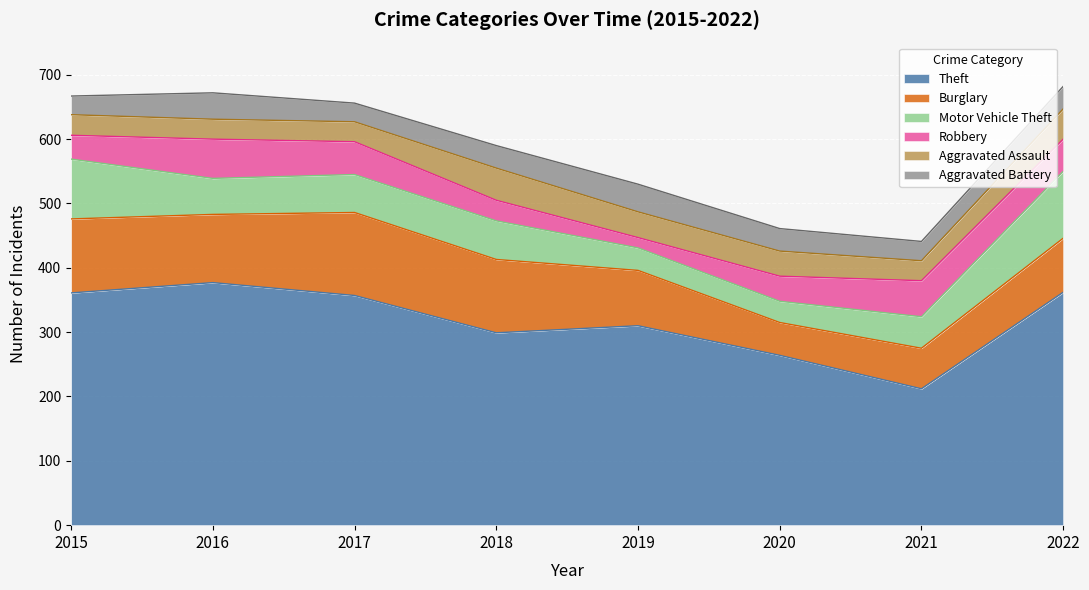

Rank the series at 2019 from lowest to highest value.

Robbery, Motor Vehicle Theft, Aggravated Assault, Aggravated Battery, Burglary, Theft